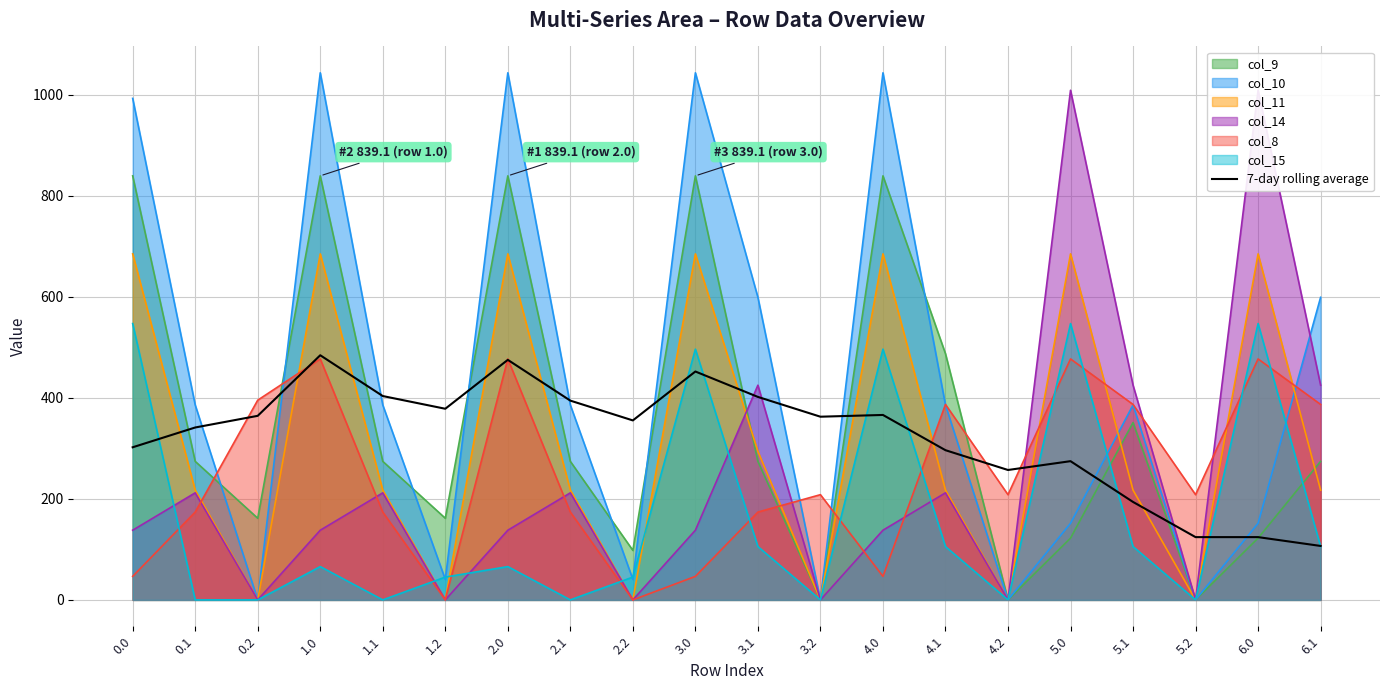

What is the label of the 4th point from the right?

5.1